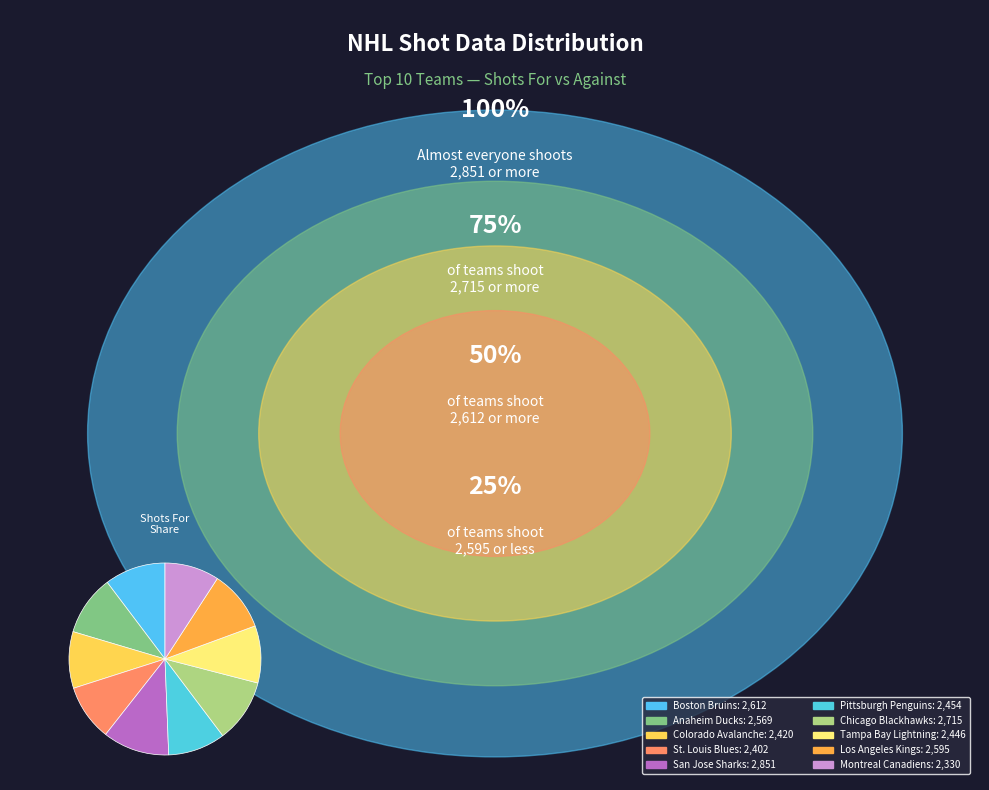

How many segments does this pie chart have?

10